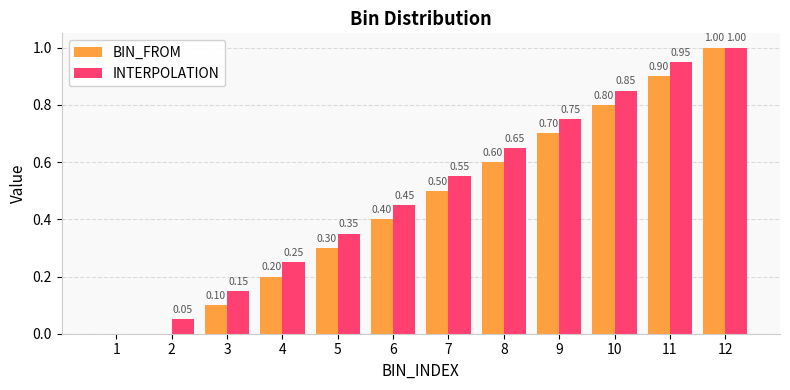

What is the total value across all series at 6?

0.9